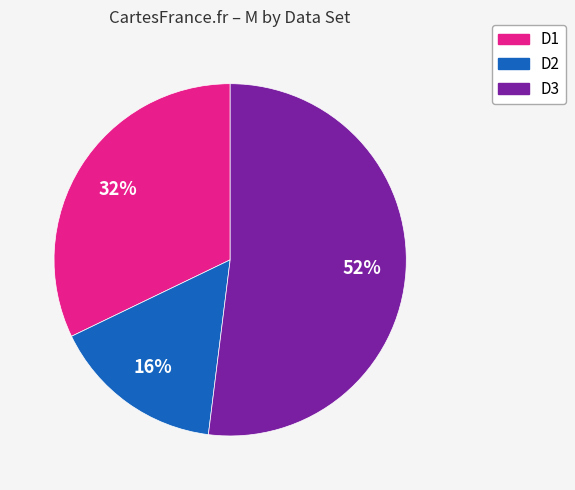

To the nearest percent, what is the difference between the largest and smallest slice percentages?

36%